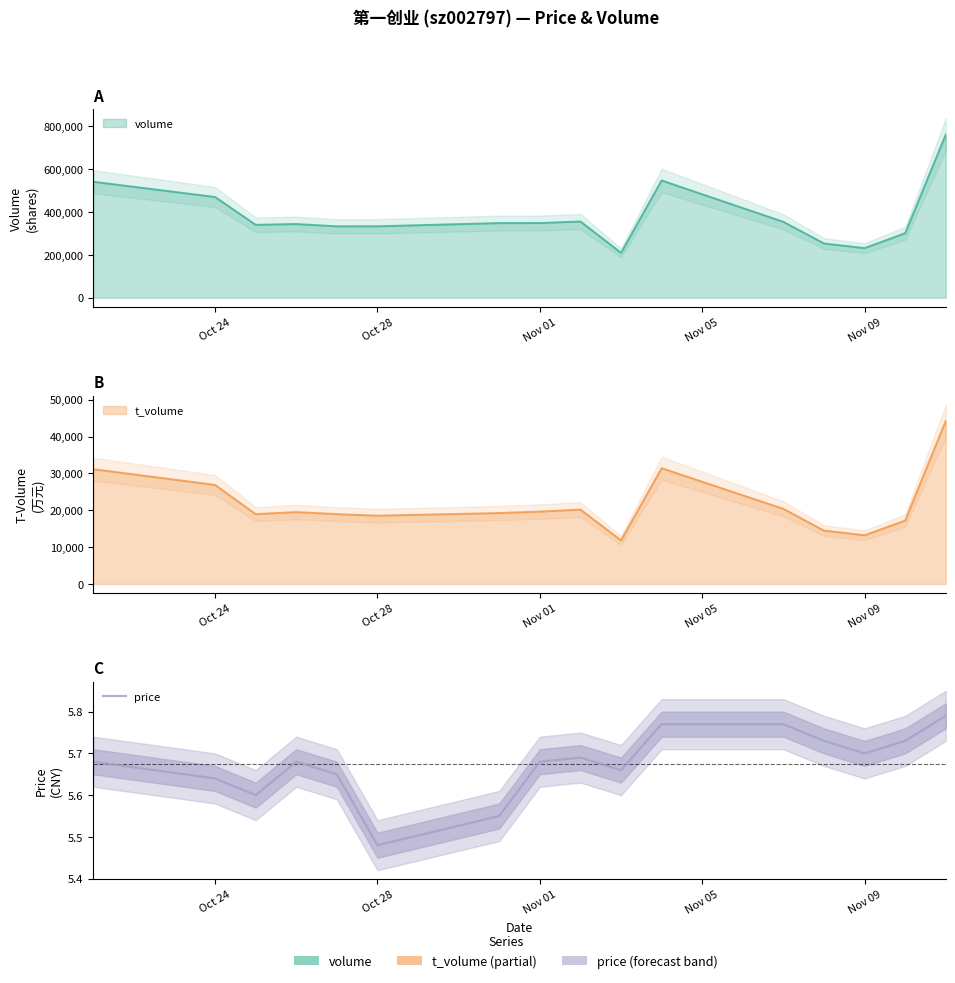

What is the sum of all values?

90.8